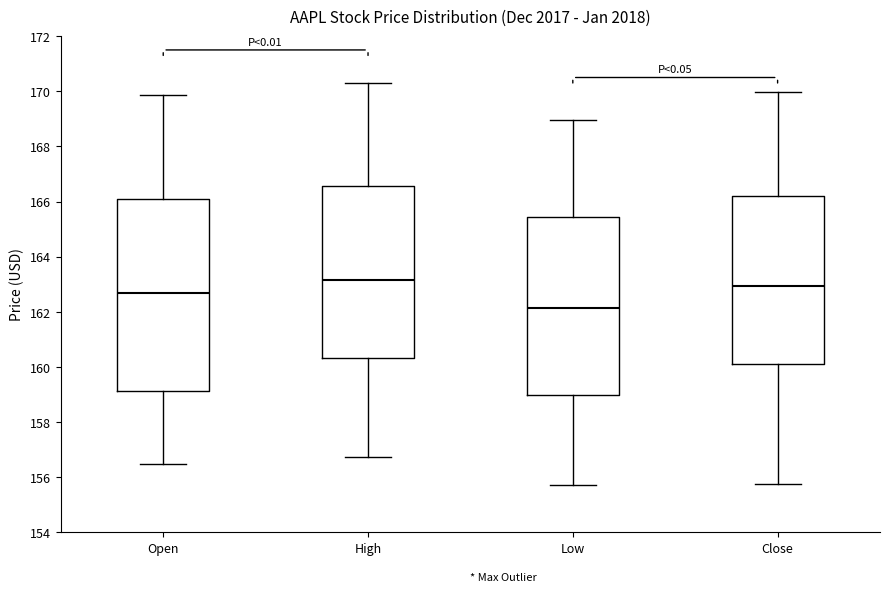

Reading left to right, read every box against the y-axis: the position of its median line, the range the box covers, and the ends of its whiskers. The values are not printed on the chart, so give them approximately, as read against the axis.

Open: median 162.6, box 159.2 to 166.2, whiskers 156.4 to 169.8
High: median 163.2, box 160.4 to 166.6, whiskers 156.8 to 170.4
Low: median 162.2, box 159.0 to 165.4, whiskers 155.6 to 169.0
Close: median 163.0, box 160.0 to 166.2, whiskers 155.8 to 170.0